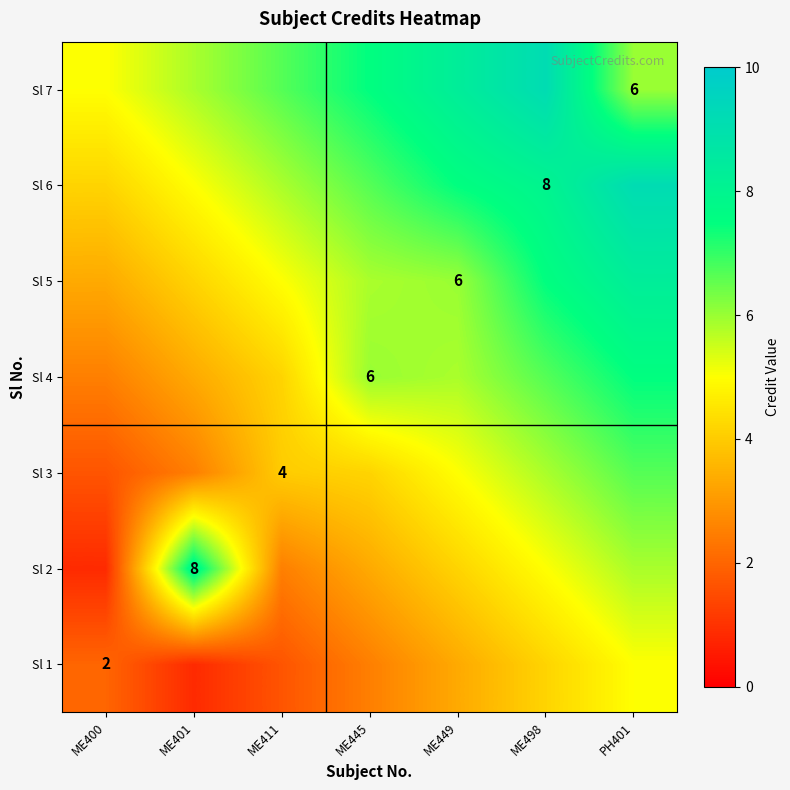

What is the maximum value shown in the chart?

9.2